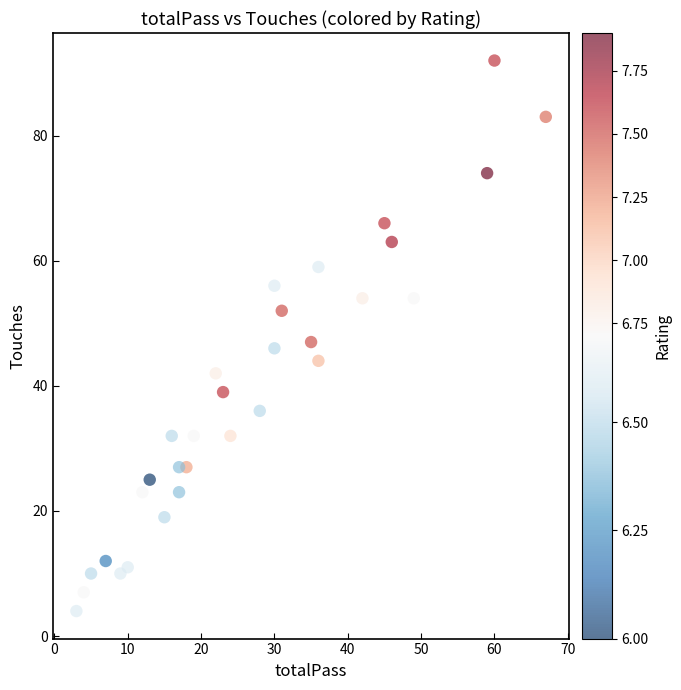

What is the range of X values (max minus min)?

64